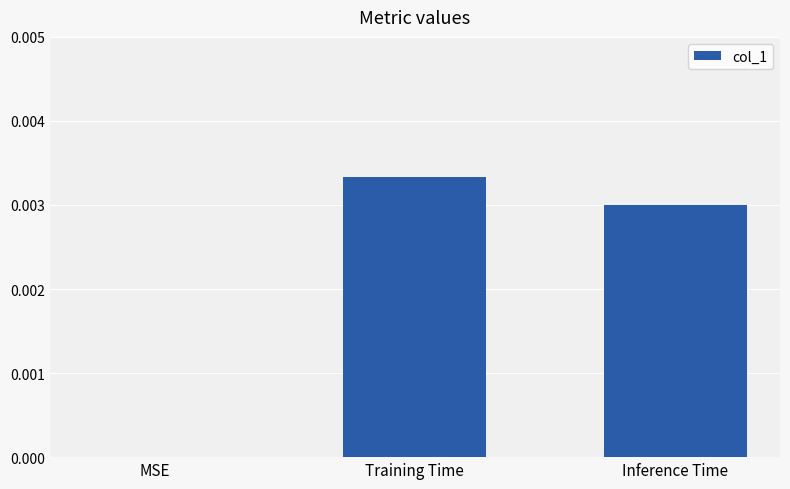

Is it true that the value at Inference Time is 0.0?

True